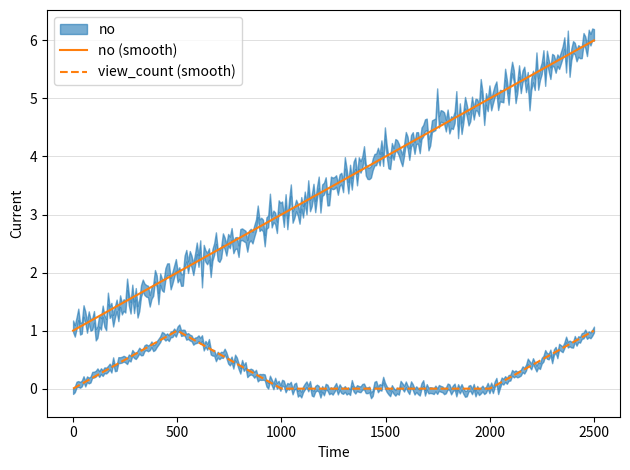

True or false: no (smooth) and view_count (smooth) cross at least once.

False